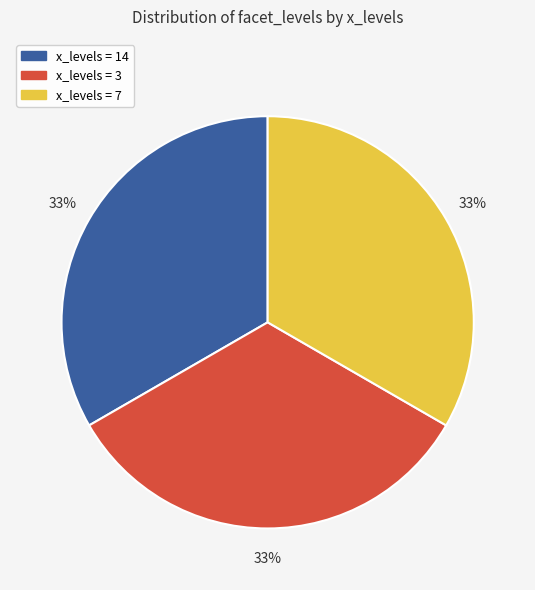

Is there a majority slice in this chart?

No